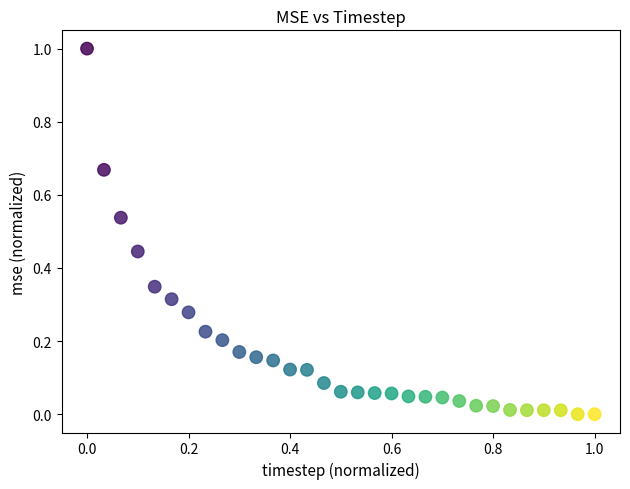

What is the range of X values (max minus min)?

1.0